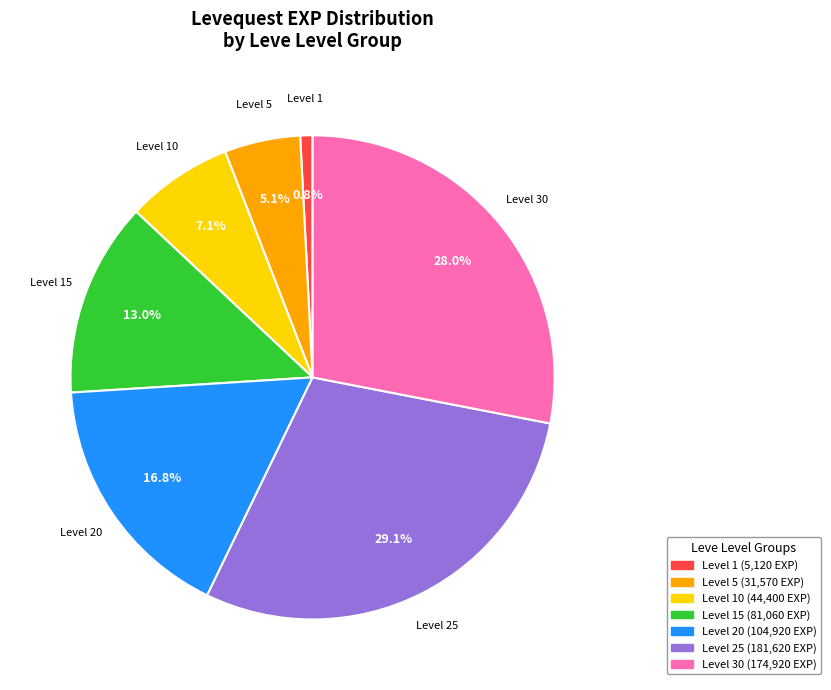

Does any single category account for the majority?

No